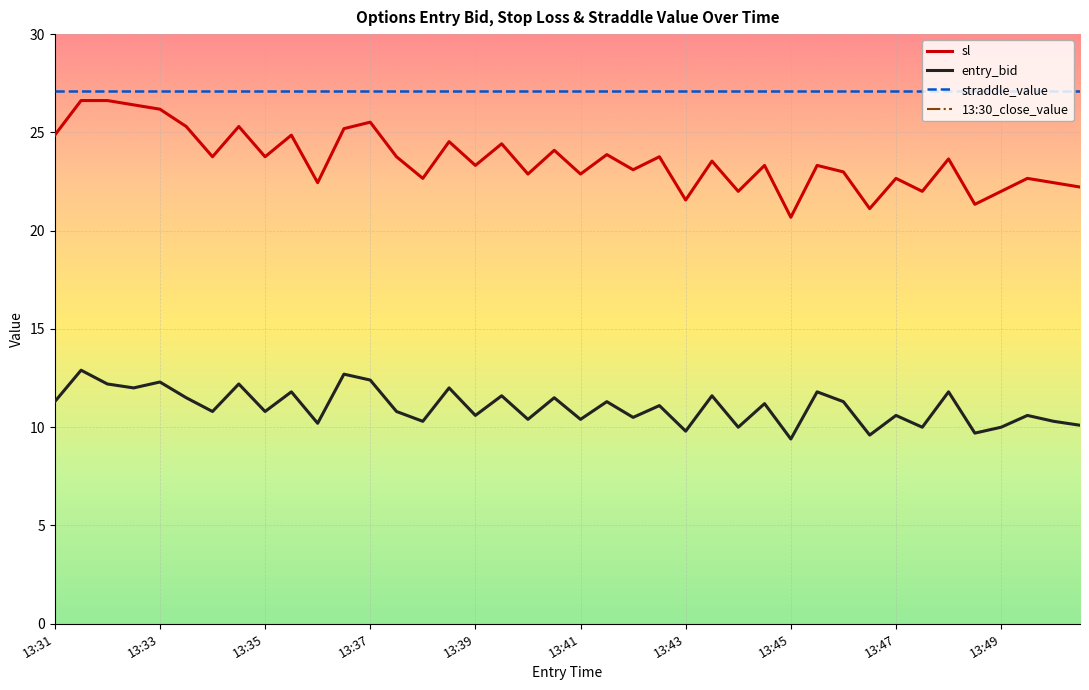

Which series changed the most between 14 and 30?

entry_bid